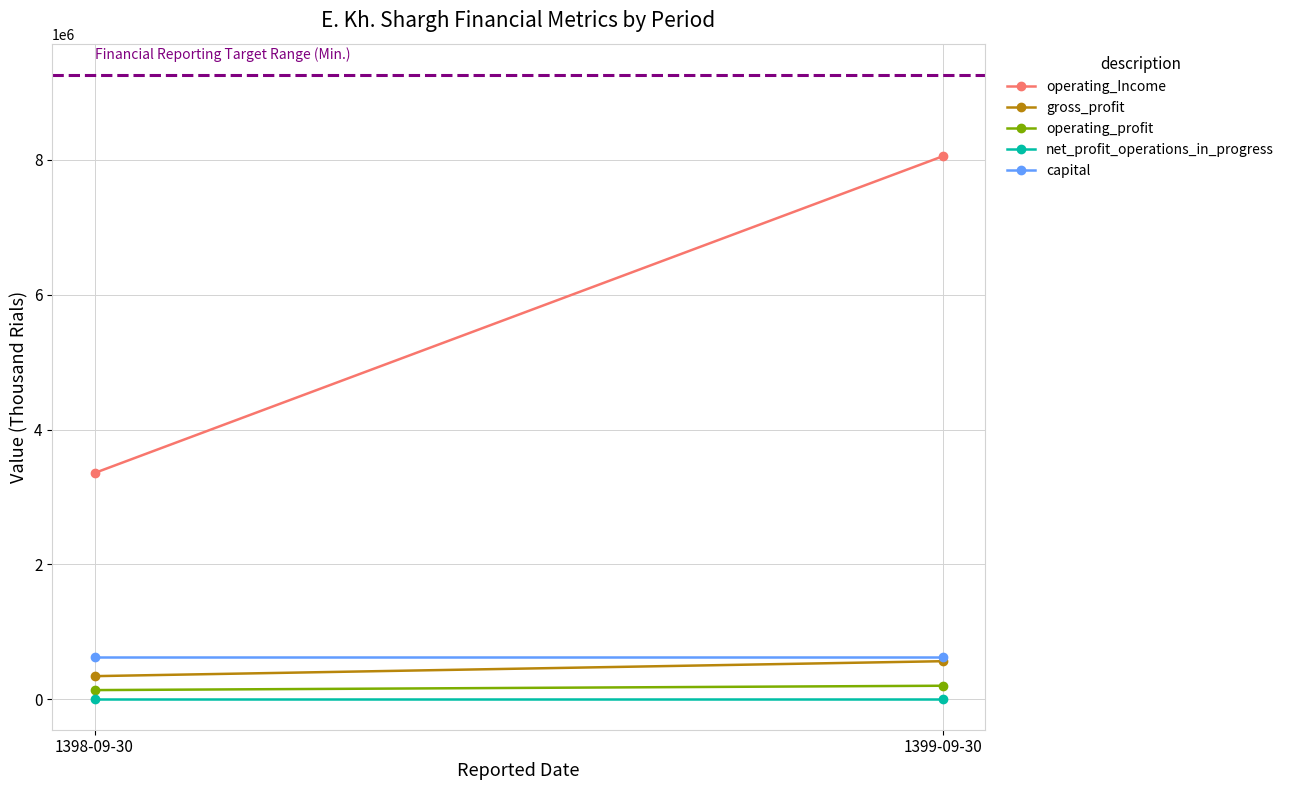

Is it true that net_profit_operations_in_progress equals 9187 at 1398-09-30?

True